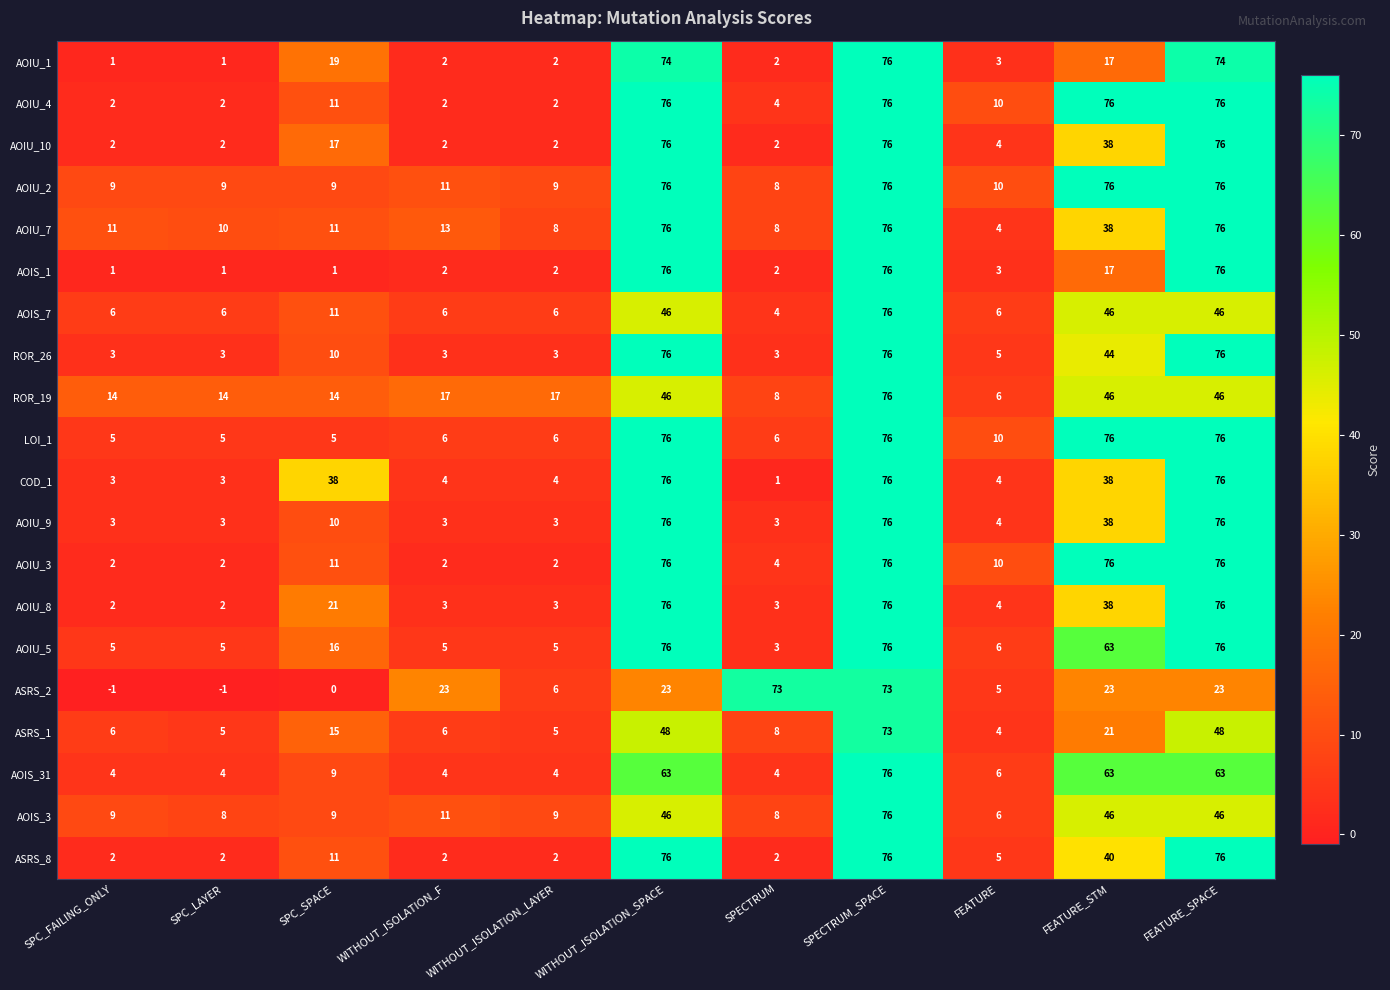

How many data points does each series have?

11